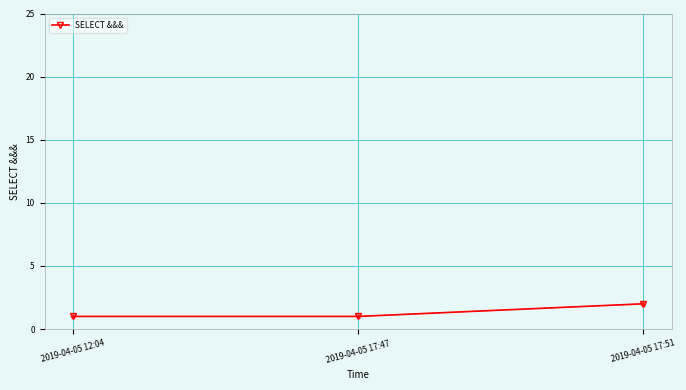

Reading left to right, list all the values displayed in this chart.

1	1	2